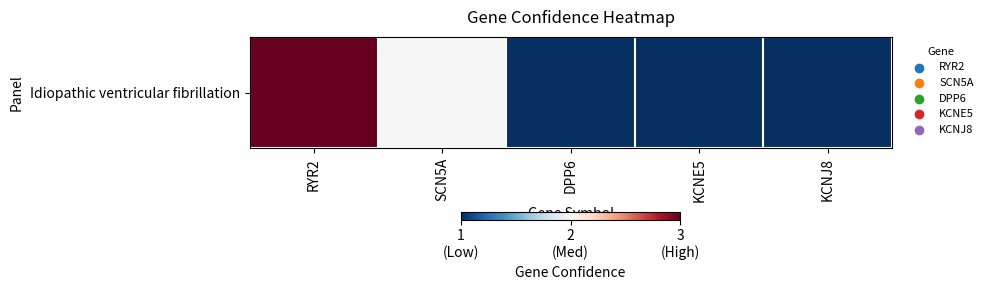

Reading left to right, transcribe all the data shown in this chart.

RYR2=3	SCN5A=2	DPP6=1	KCNE5=1	KCNJ8=1